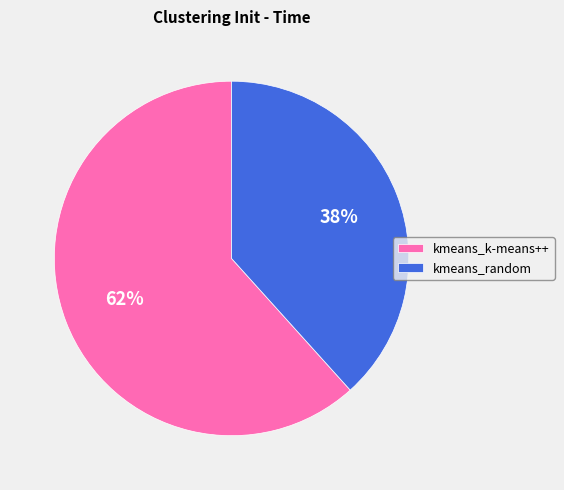

What percentage is the kmeans_random slice, to the nearest percent?

38%